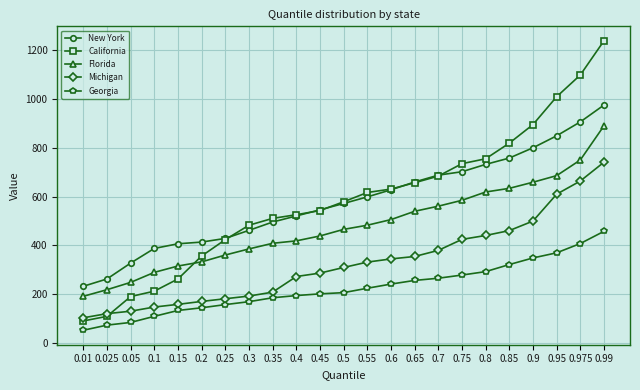

Which label corresponds to the largest value in the chart?

0.99